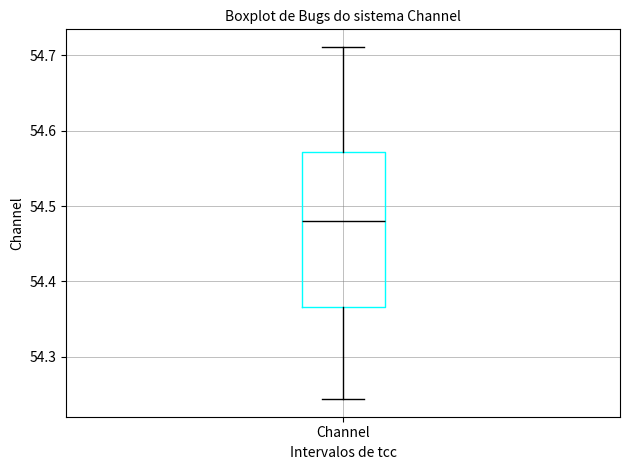

Transcribe this box plot: give where the median line is, the range the box spans, and where the two whiskers end, as read against the y-axis. The values are not printed on the chart, so give them approximately, as read against the axis.

median 54.48, box 54.37 to 54.57, whiskers 54.24 to 54.71